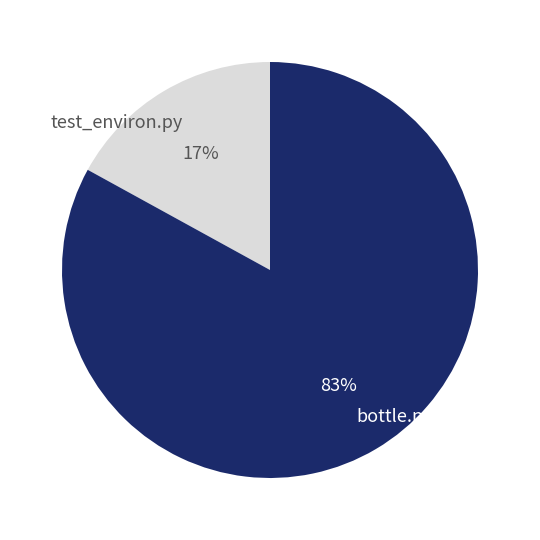

Is it true that bottle.py is 83% of the pie?

True